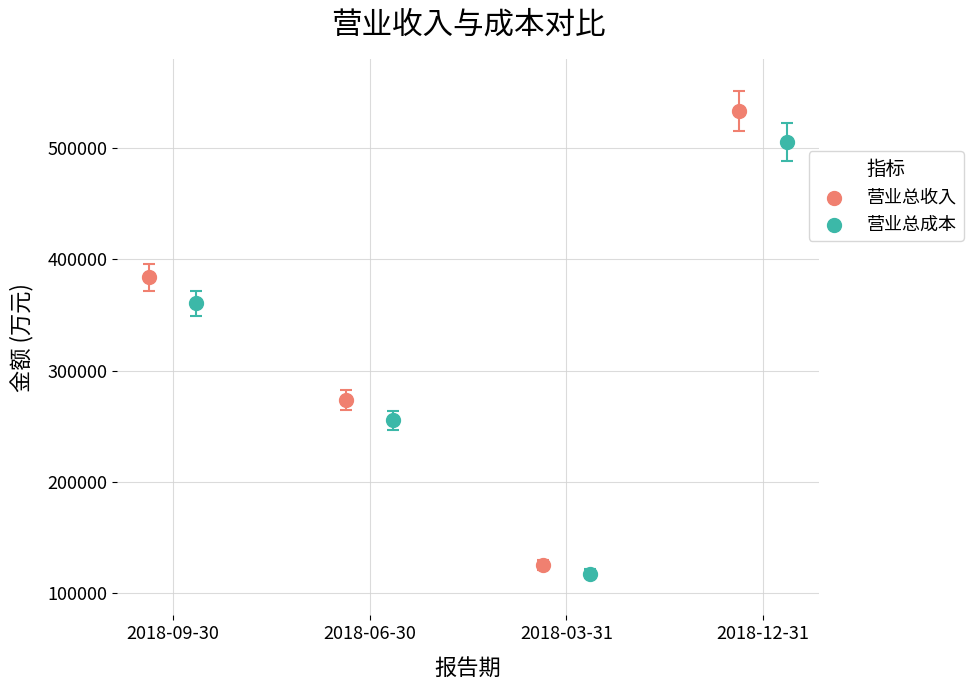

What are all the series names shown in the legend?

营业总收入, 营业总成本